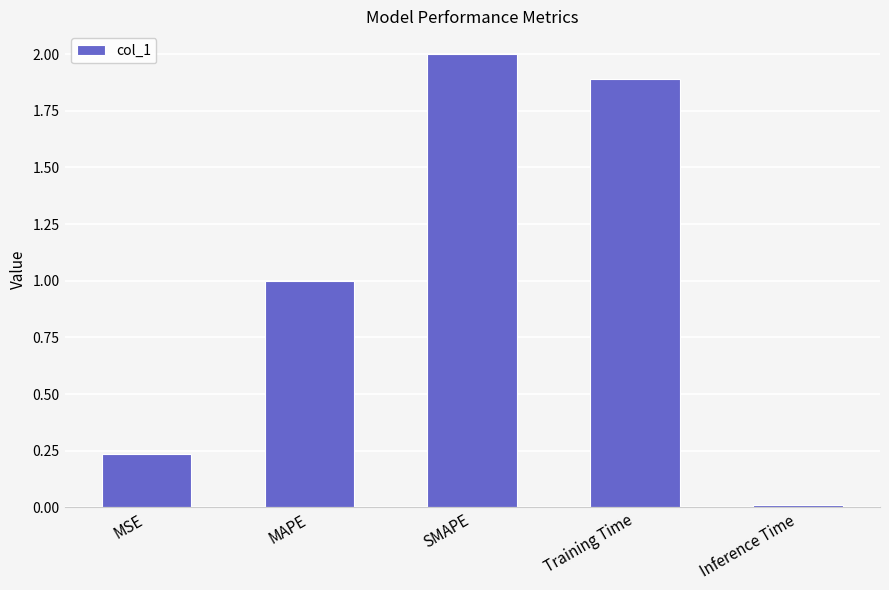

Which label corresponds to the largest value in the chart?

SMAPE